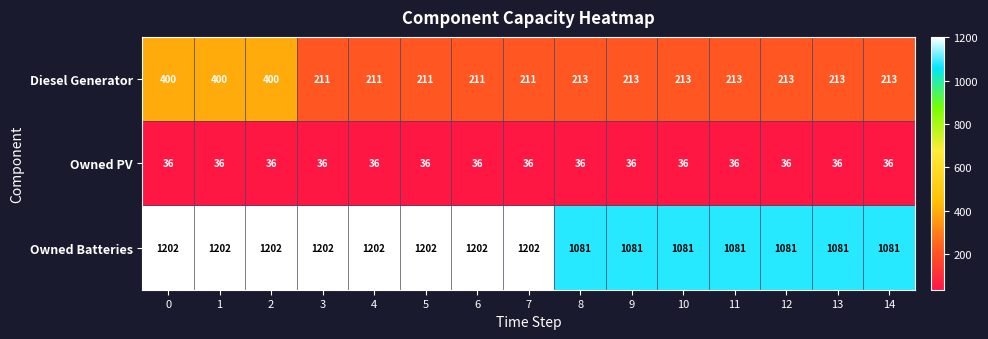

List the series in order of their overall mean, lowest first.

Owned PV, Diesel Generator, Owned Batteries